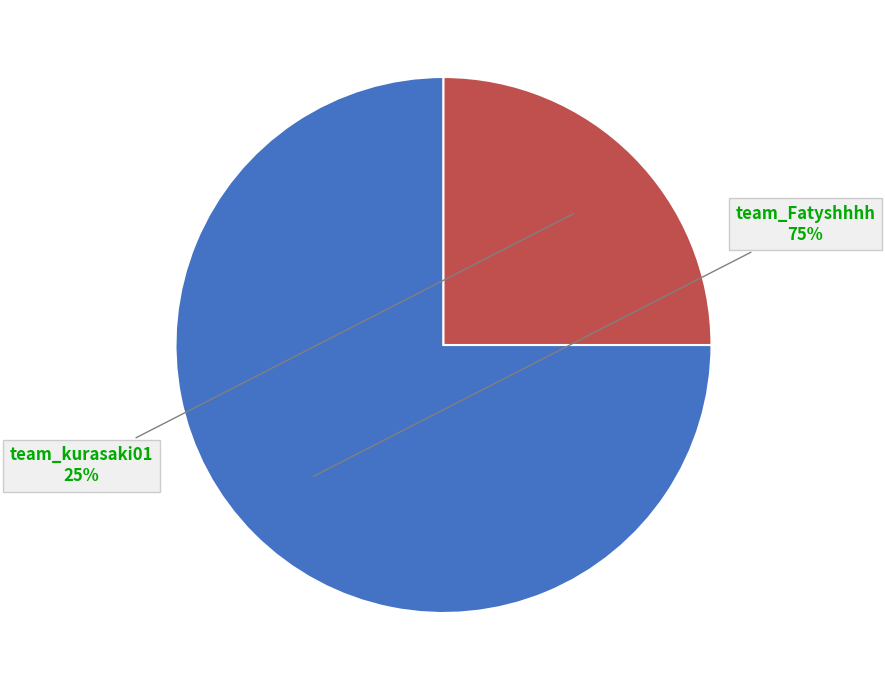

Does any single category account for the majority?

Yes